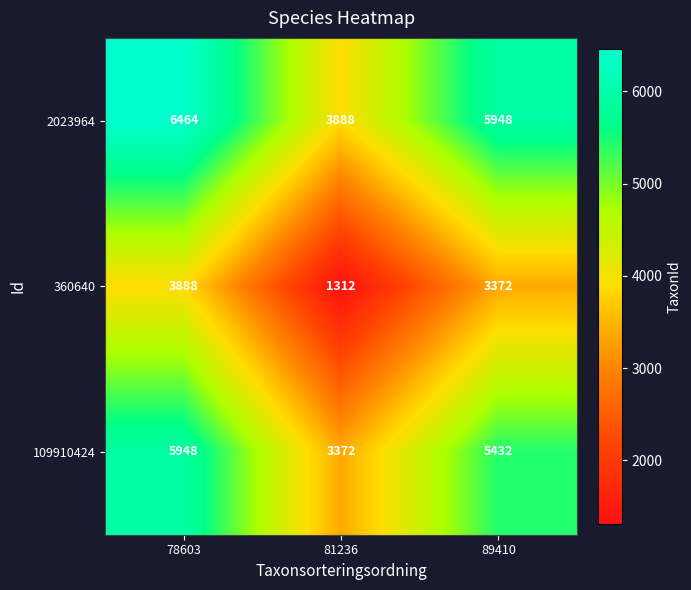

Where does the 360640 series first go above 3372?

78603